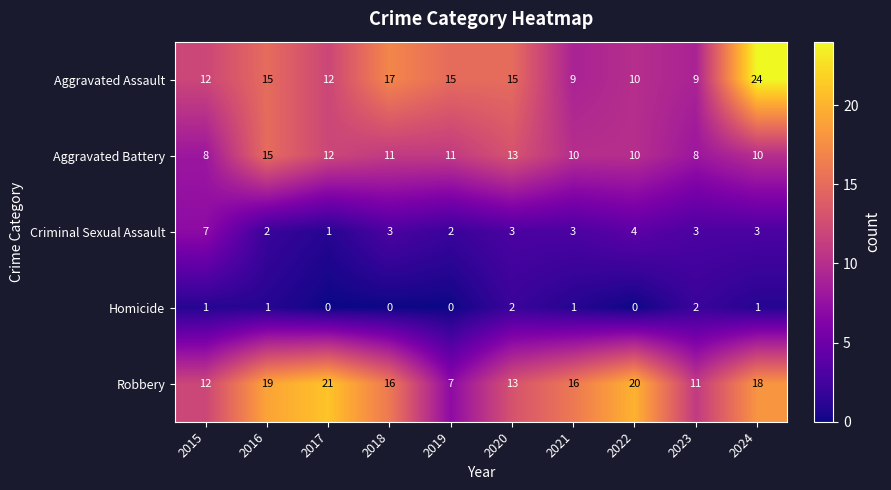

Between 2016 and 2018, which series saw the biggest shift?

Aggravated Battery